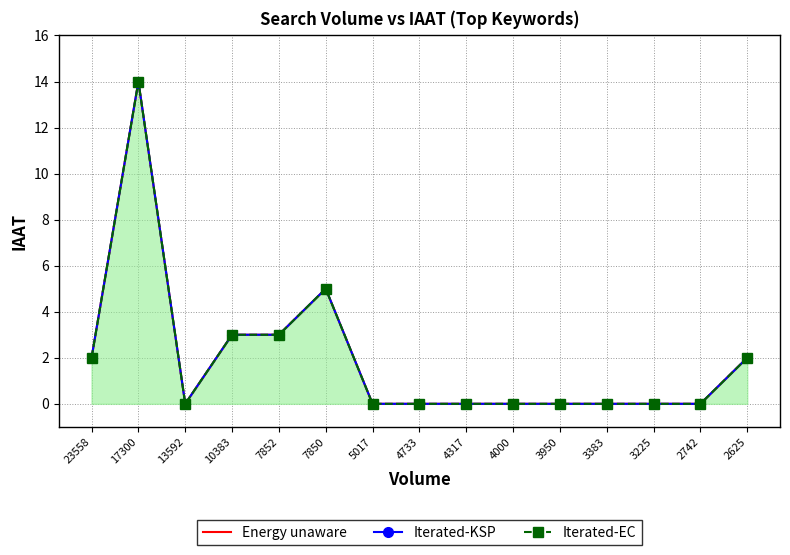

In Iterated-KSP, how many points are lower than both neighbors (excluding endpoints)?

1